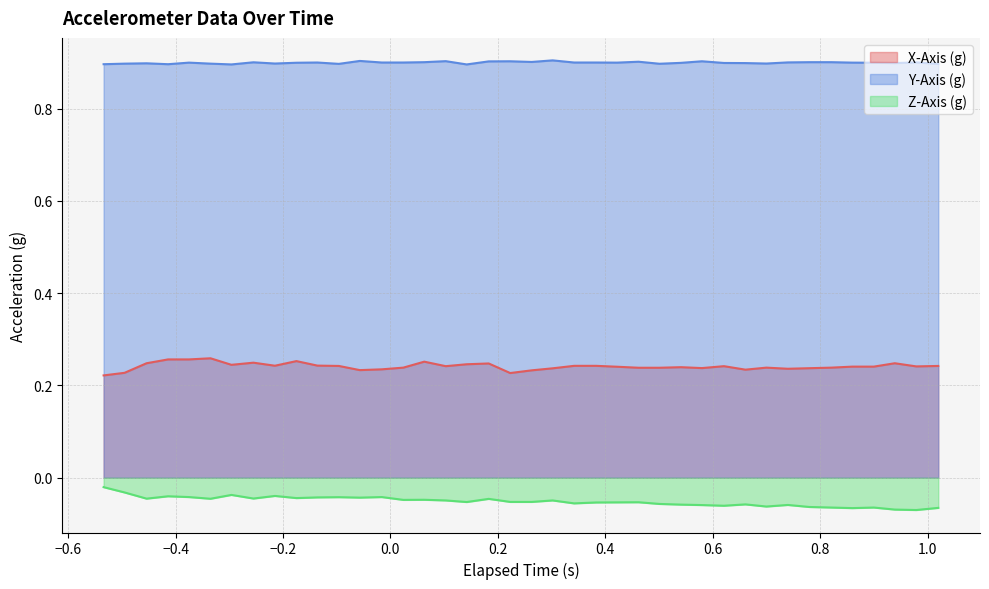

Which series has the largest total across all categories?

Y-Axis (g)